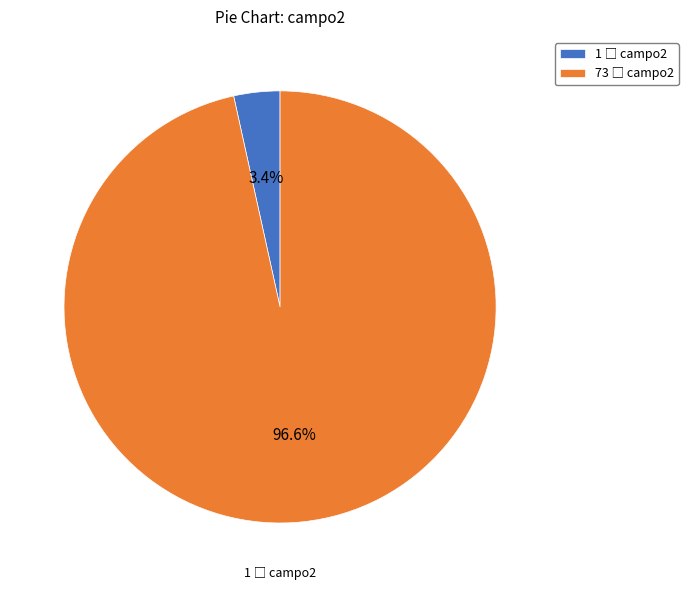

How many segments does this pie chart have?

2